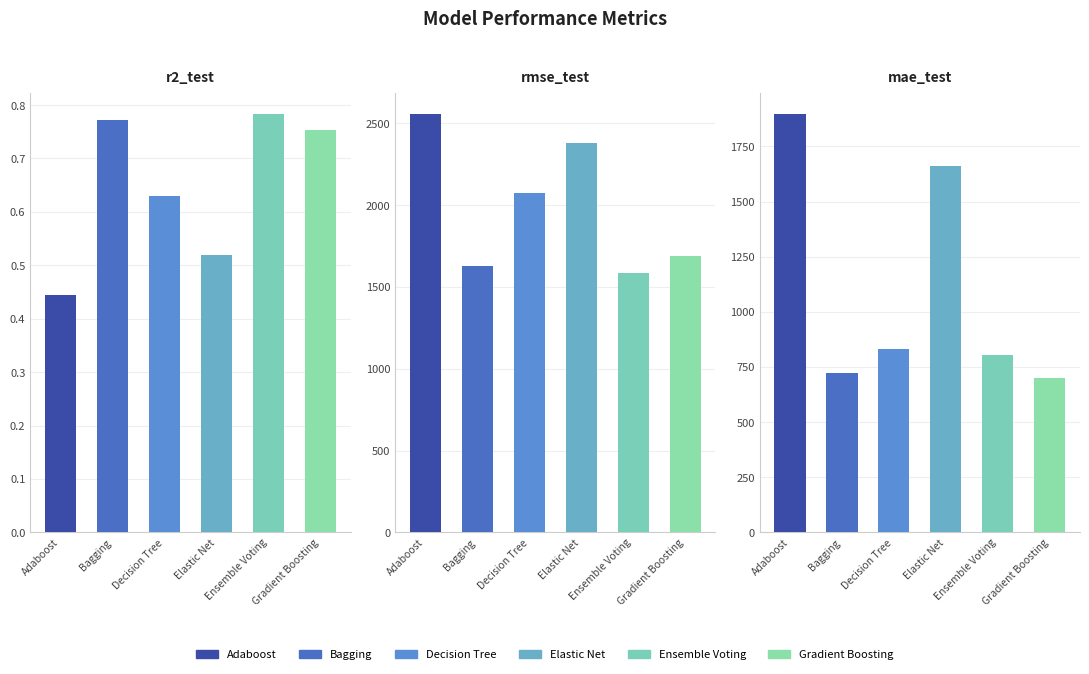

What is the spread (max minus min) of values at Adaboost?

2558.8